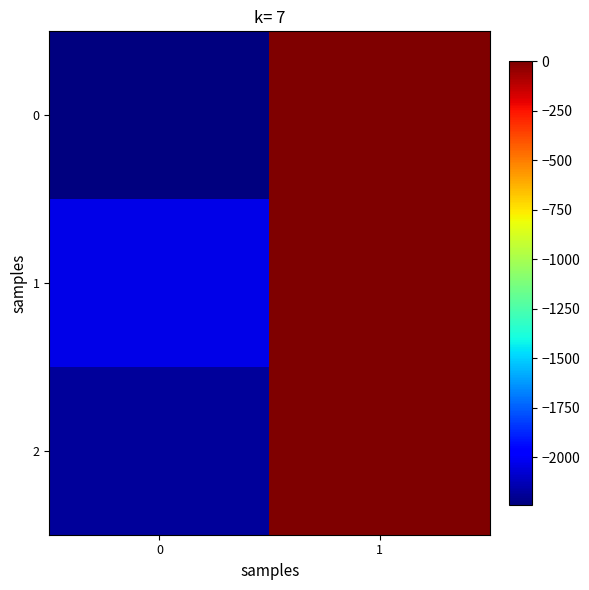

What is the total value across all series at 0?

-6458